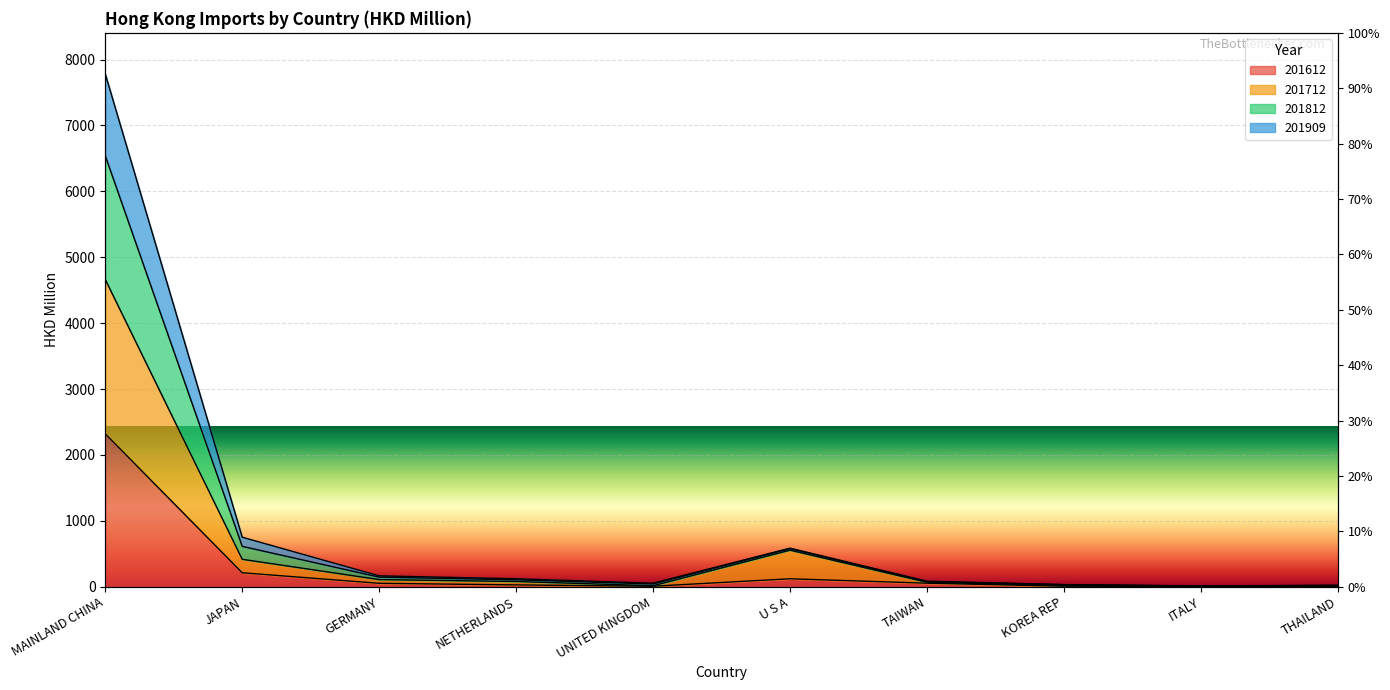

How many categories are shown in the chart?

10